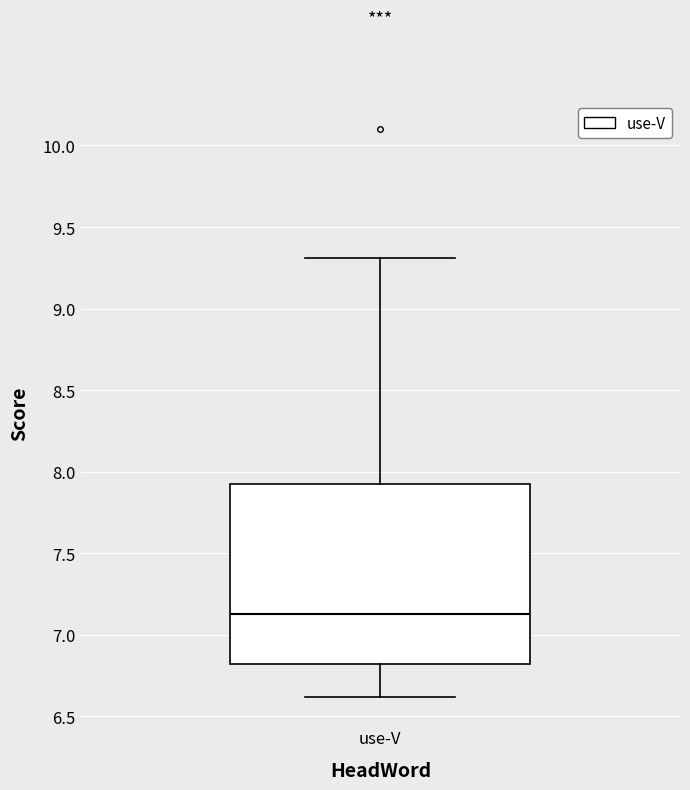

Where does the upper whisker of the box for use-V end on the y-axis? The values are not printed on the chart, so give them approximately, as read against the axis.

9.30